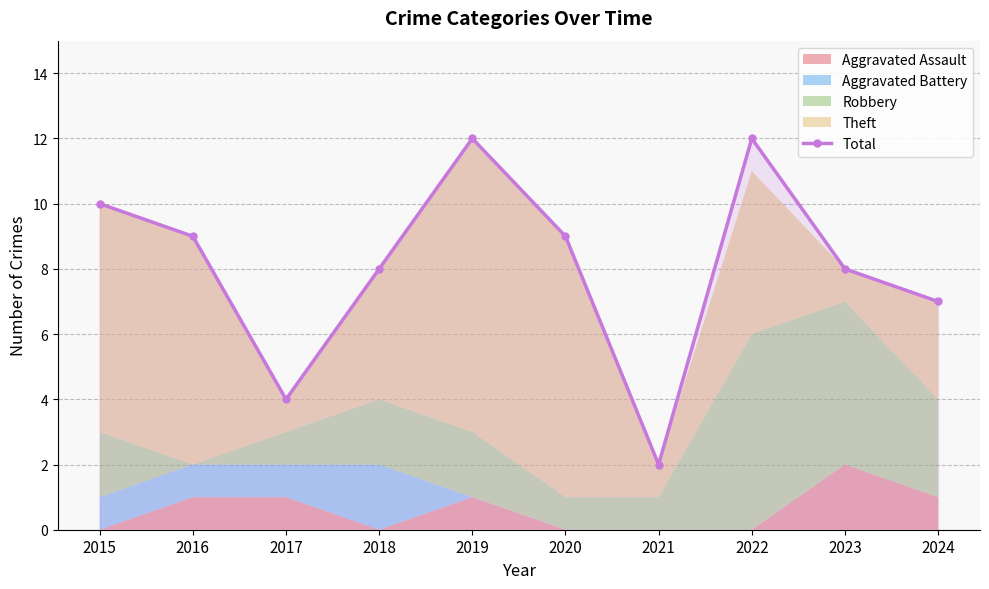

How many data points does each series have?

10